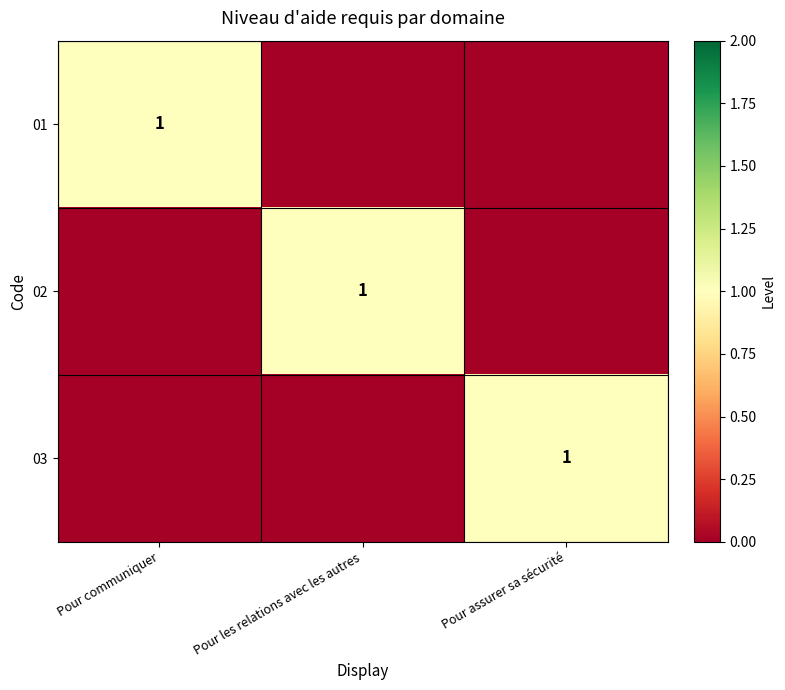

True or false: 03 has a value of 2 at Pour assurer sa sécurité.

False